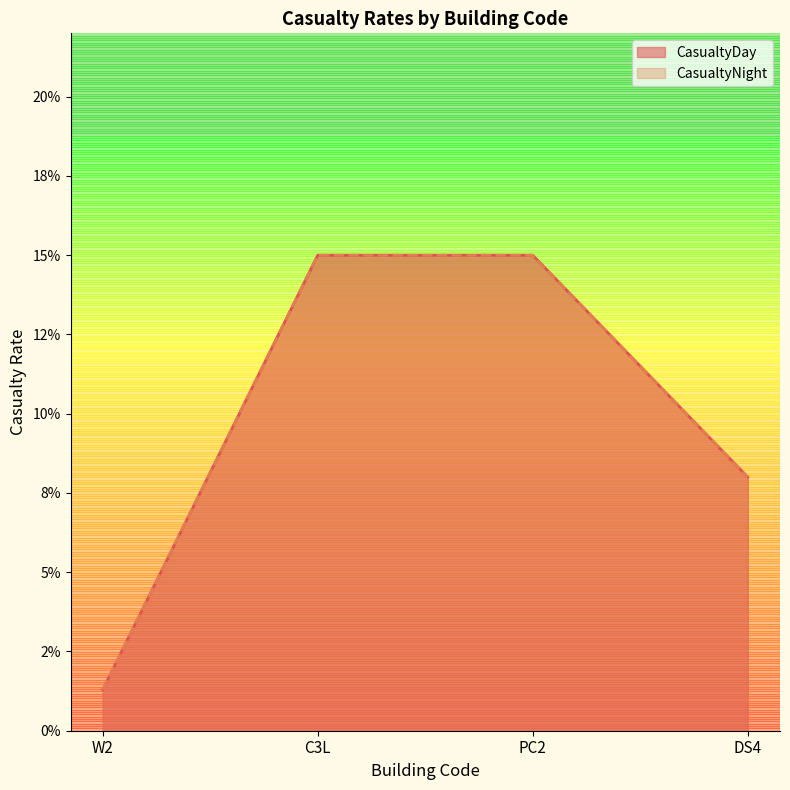

Reading left to right, what are all the values shown in this chart?

CasualtyDay: 0.0	0.1	0.1	0.1
CasualtyNight: 0.0	0.1	0.1	0.1